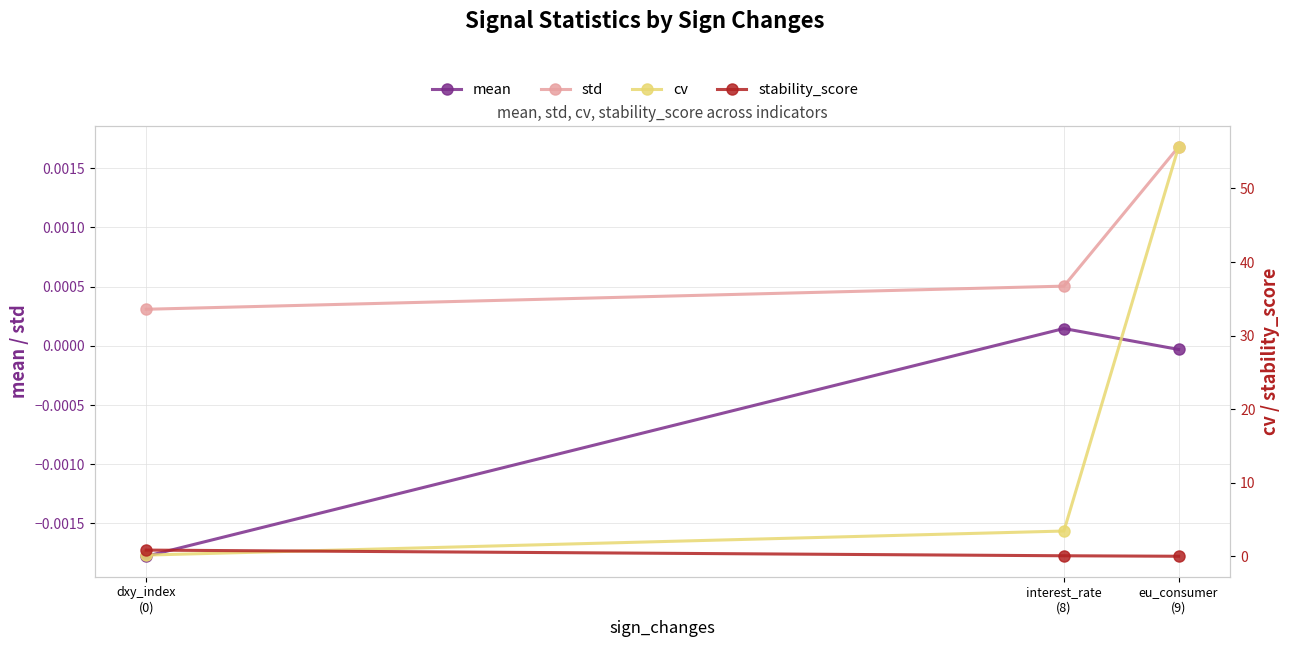

Reading right to left, extract all data points from this chart.

mean: -0.0	0.0	-0.0
std: 0.0	0.0	0.0
cv: 55.7	3.4	0.2
stability_score: 0.0	0.1	0.9